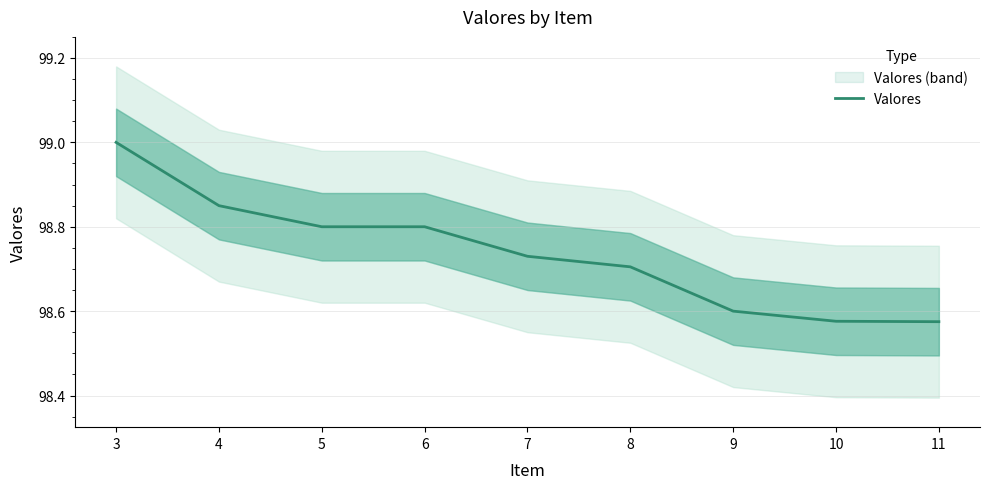

How many lines are shown in the chart?

1